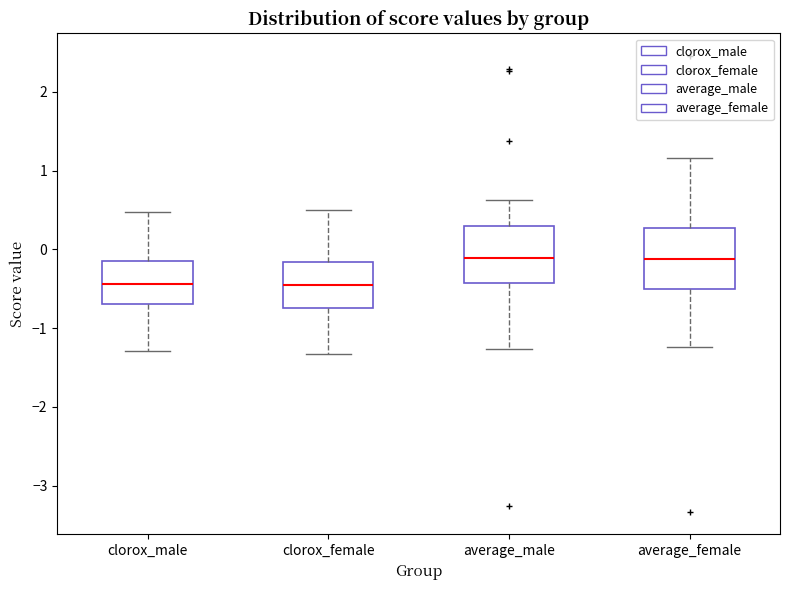

Where does the median line of the box for average_male sit on the y-axis? The values are not printed on the chart, so give them approximately, as read against the axis.

-0.1